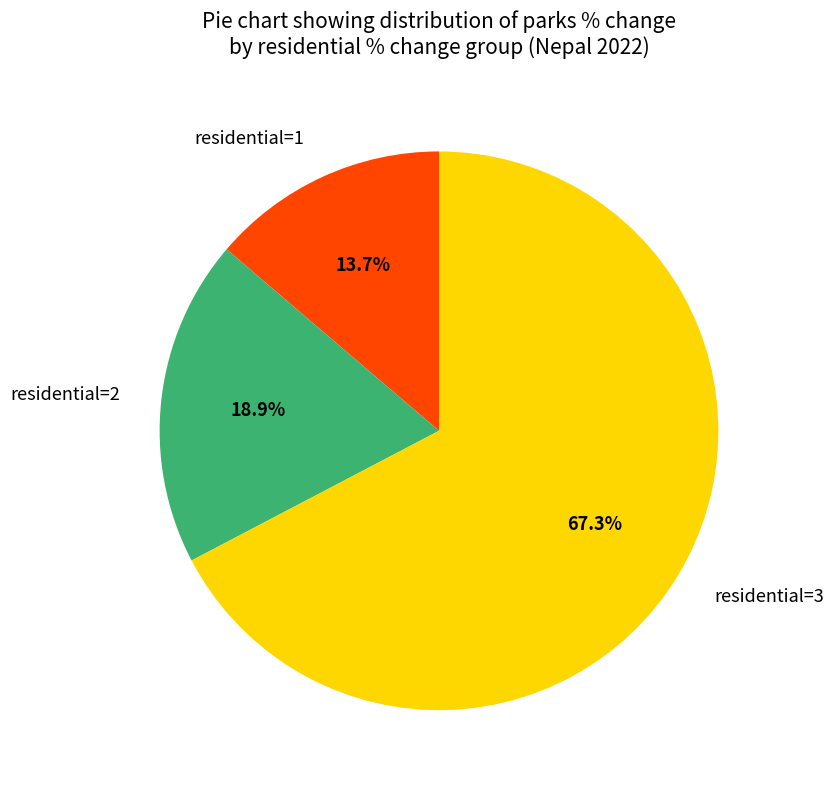

Between residential=1 and residential=3, which is larger?

residential=3